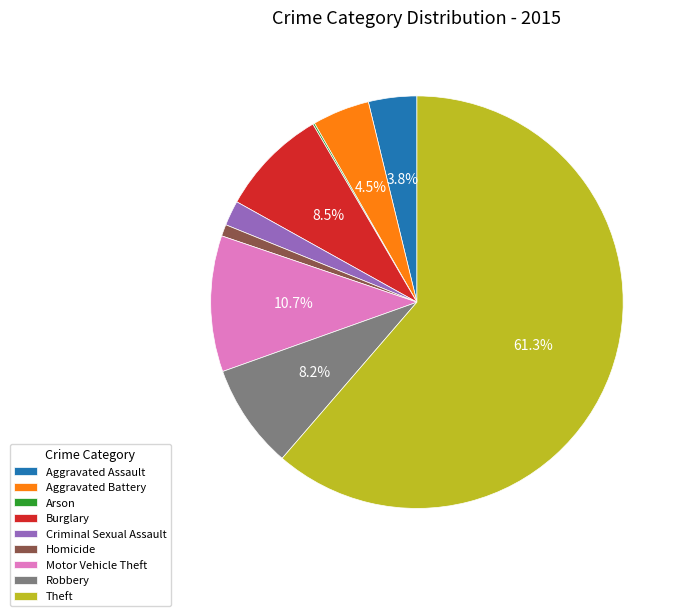

To the nearest percent, what percentage of the pie is Aggravated Assault?

4%